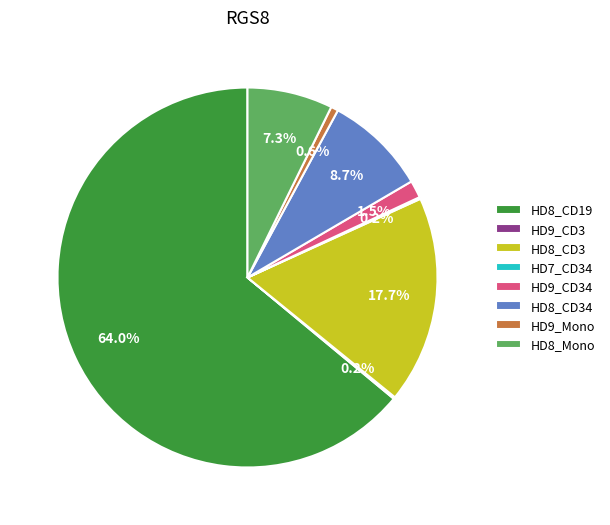

How much of the chart is everything except HD8_CD3?

82.3%